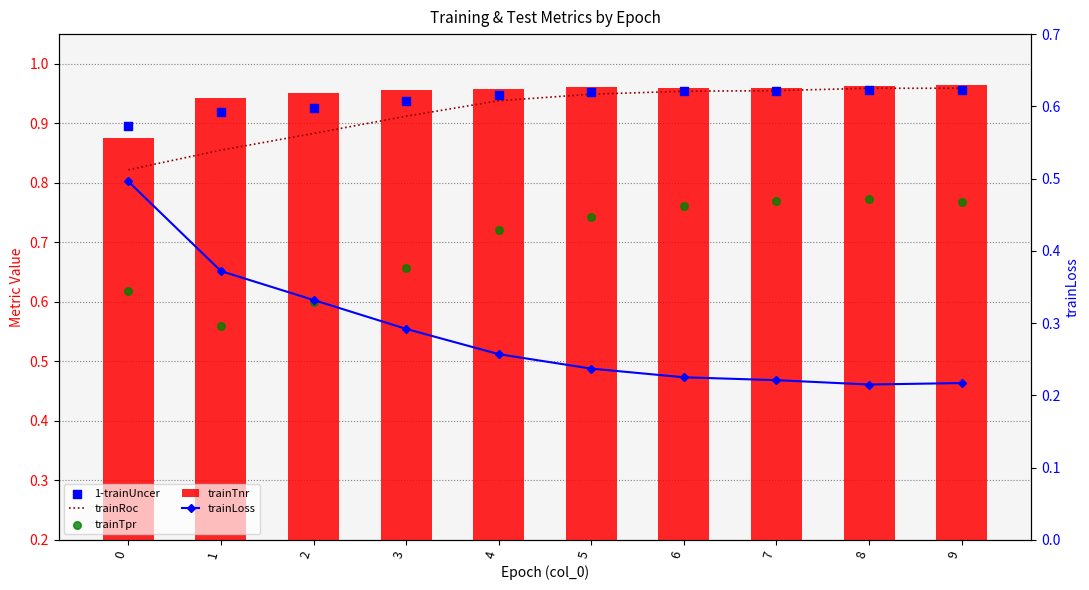

At which category is the sum across all series the highest?

8